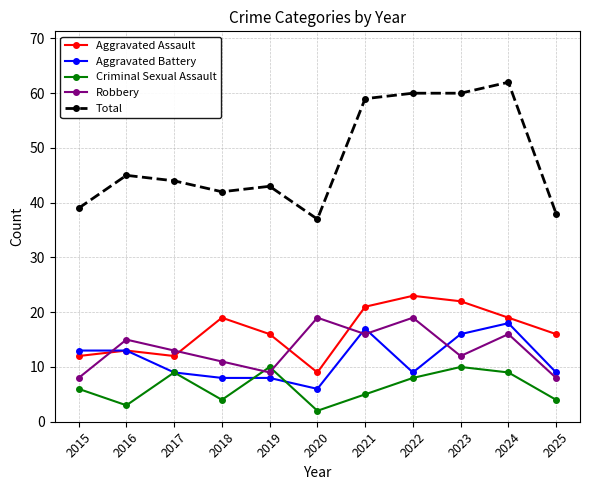

How many lines are shown in the chart?

5